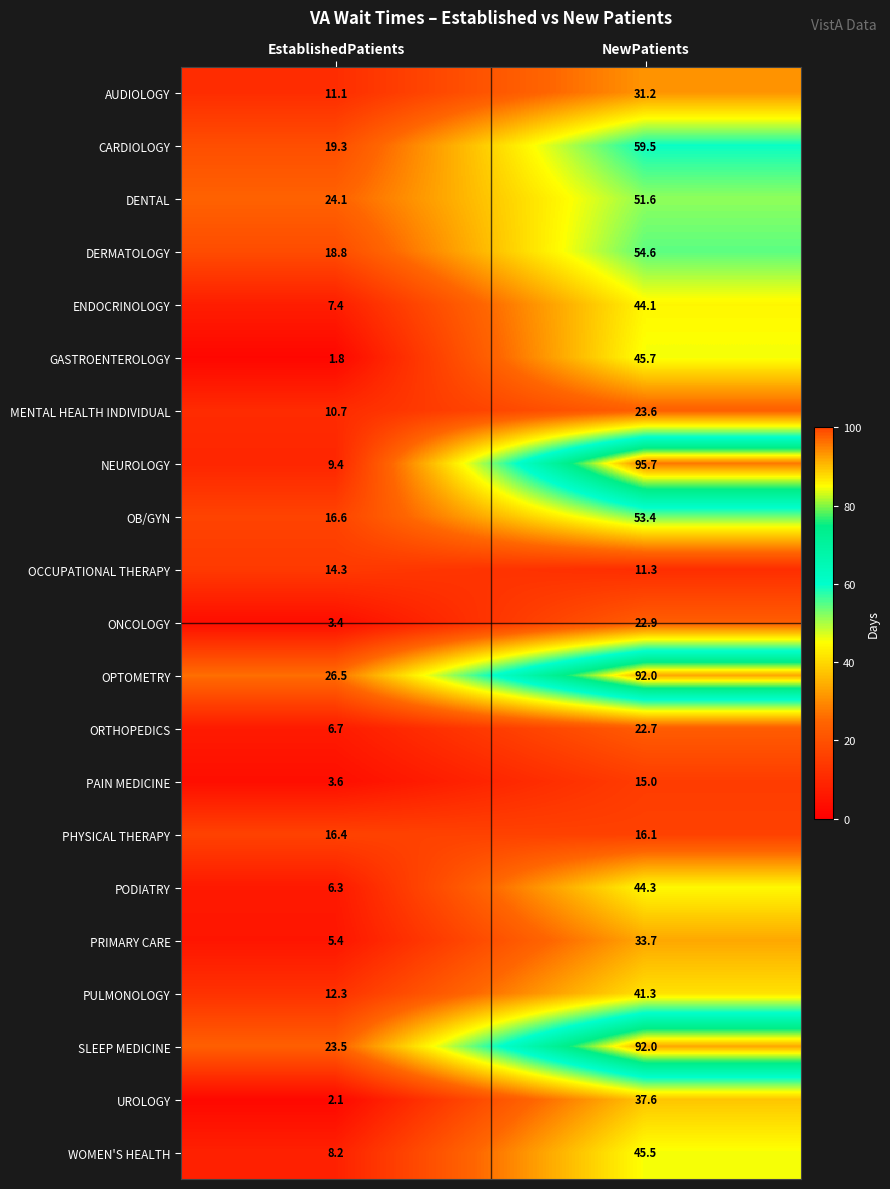

What is the difference between the maximum and minimum values in the PRIMARY CARE series?

28.3